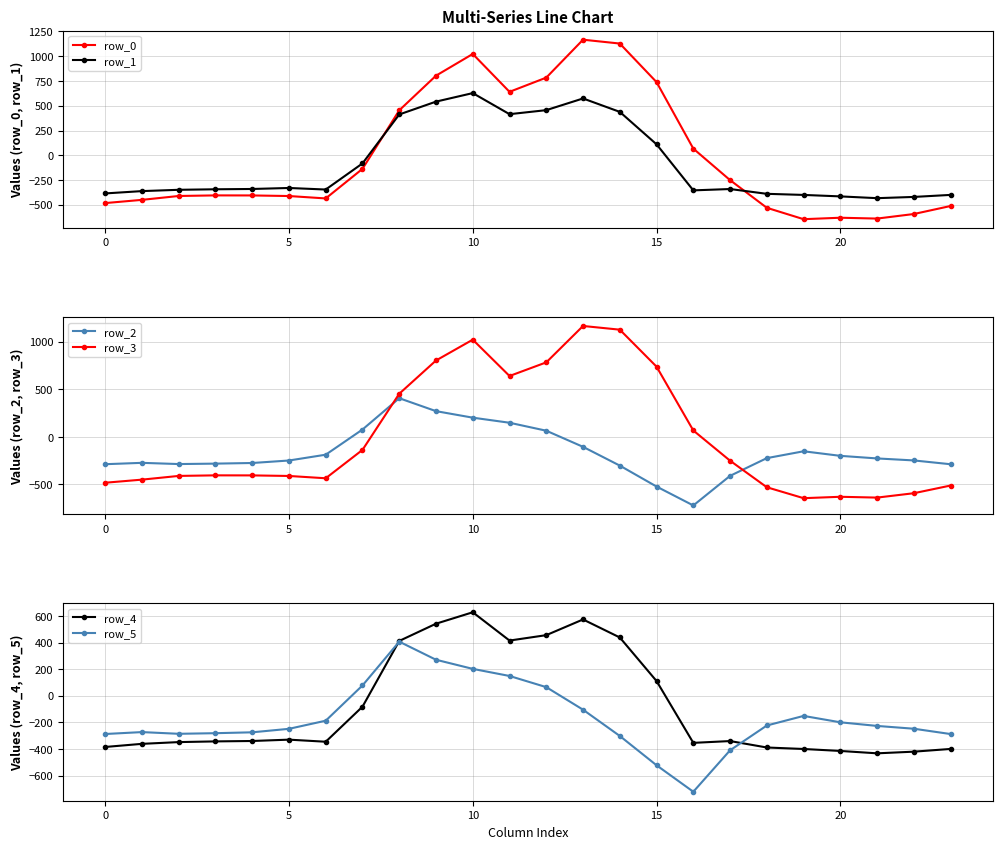

Where is the first local maximum for row_3?

10